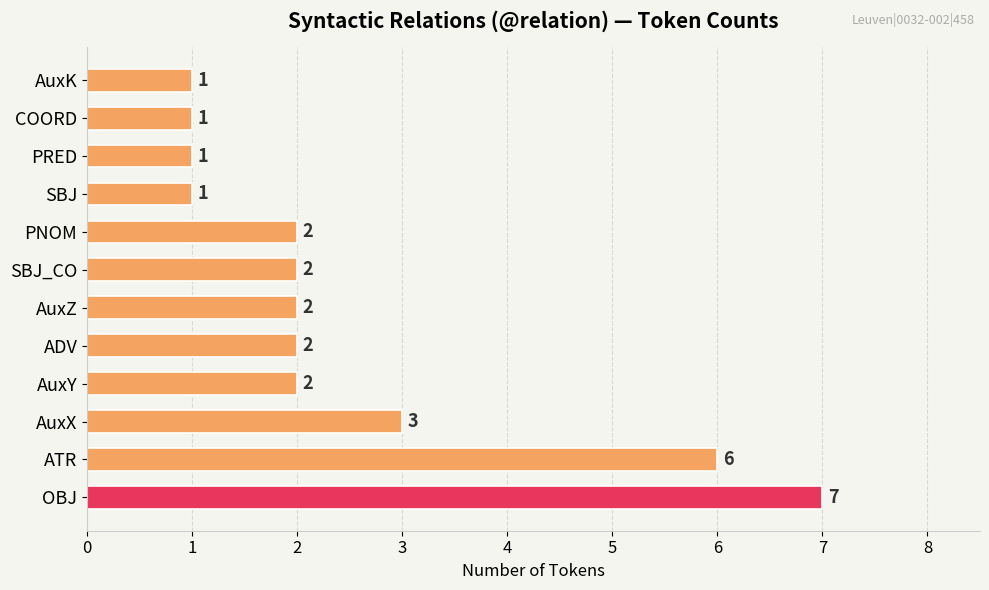

True or false: the data shows 2 at ADV.

True